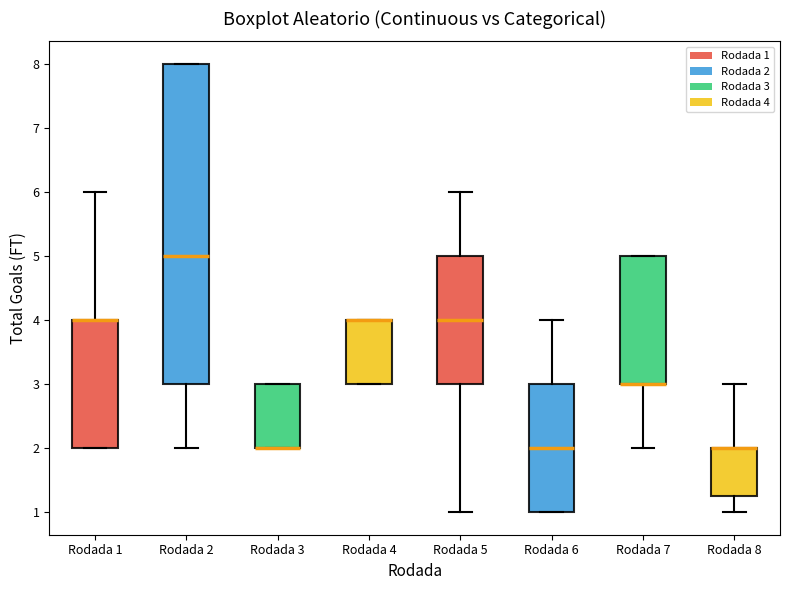

Reading left to right, transcribe this box plot: for each box, give where its median line is, the range the box spans, and where its two whiskers end, as read against the y-axis. The values are not printed on the chart, so give them approximately, as read against the axis.

Rodada 1: median 4.0 (drawn on the box's upper edge), box 2.0 to 4.0, whiskers 2.0 to 6.0
Rodada 2: median 5.0, box 3.0 to 8.0, whiskers 2.0 to 8.0
Rodada 3: median 2.0 (drawn on the box's lower edge), box 2.0 to 3.0, whiskers 2.0 to 3.0
Rodada 4: median 4.0 (drawn on the box's upper edge), box 3.0 to 4.0, whiskers 3.0 to 4.0
Rodada 5: median 4.0, box 3.0 to 5.0, whiskers 1.0 to 6.0
Rodada 6: median 2.0, box 1.0 to 3.0, whiskers 1.0 to 4.0
Rodada 7: median 3.0 (drawn on the box's lower edge), box 3.0 to 5.0, whiskers 2.0 to 5.0
Rodada 8: median 2.0 (drawn on the box's upper edge), box 1.3 to 2.0, whiskers 1.0 to 3.0